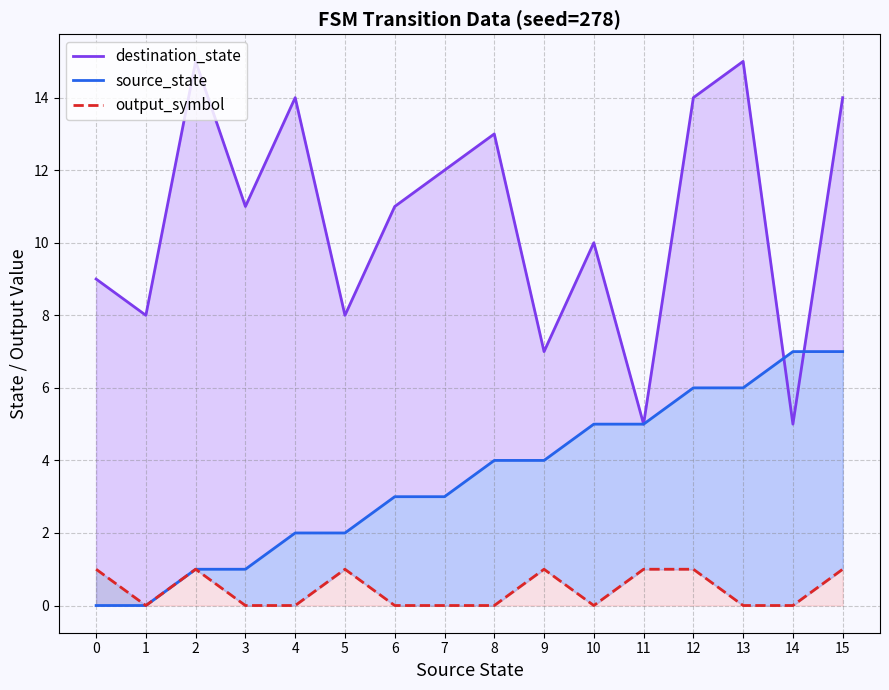

Rank the series by their average value, from highest to lowest.

destination_state, source_state, output_symbol